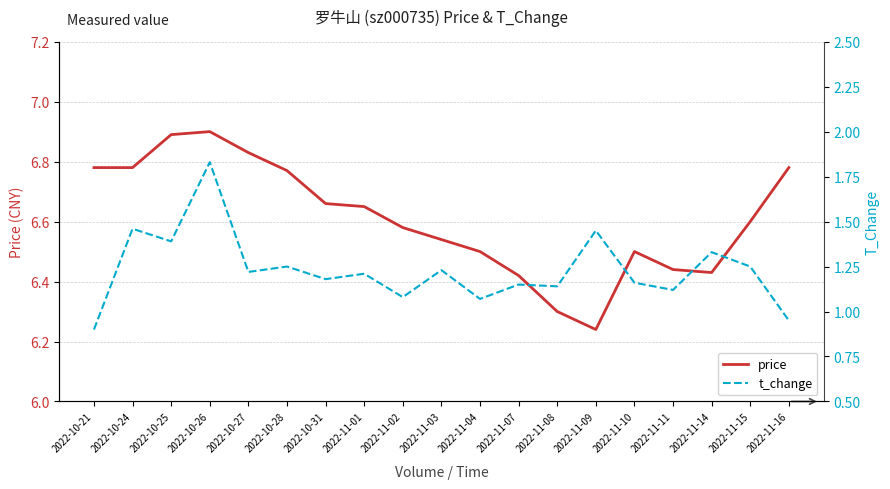

What is the maximum value shown in the chart?

6.9